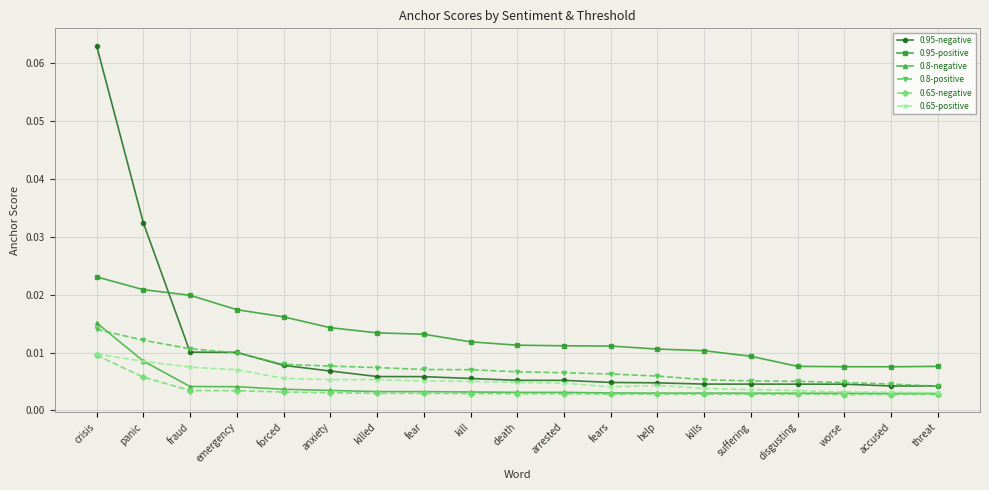

Count the 0.8-positive values in the range 0 to 1.

19